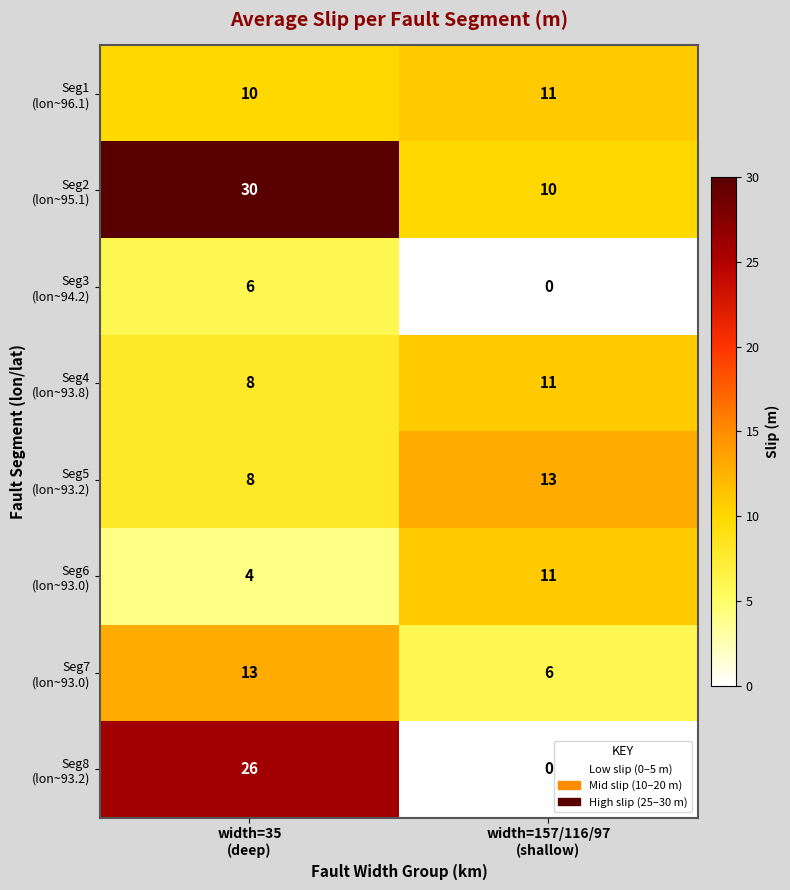

At which category does the chart reach its peak across all series?

width=35
(deep)